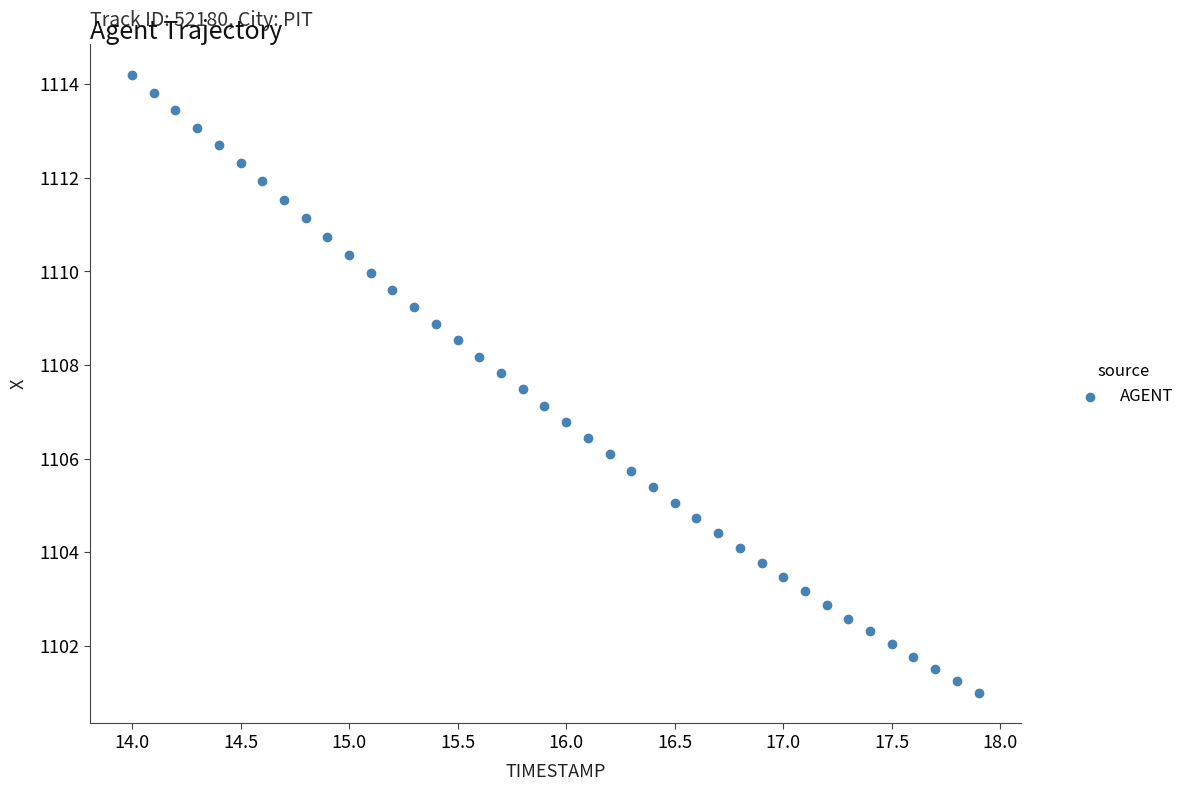

What is the range of X values (max minus min)?

3.9